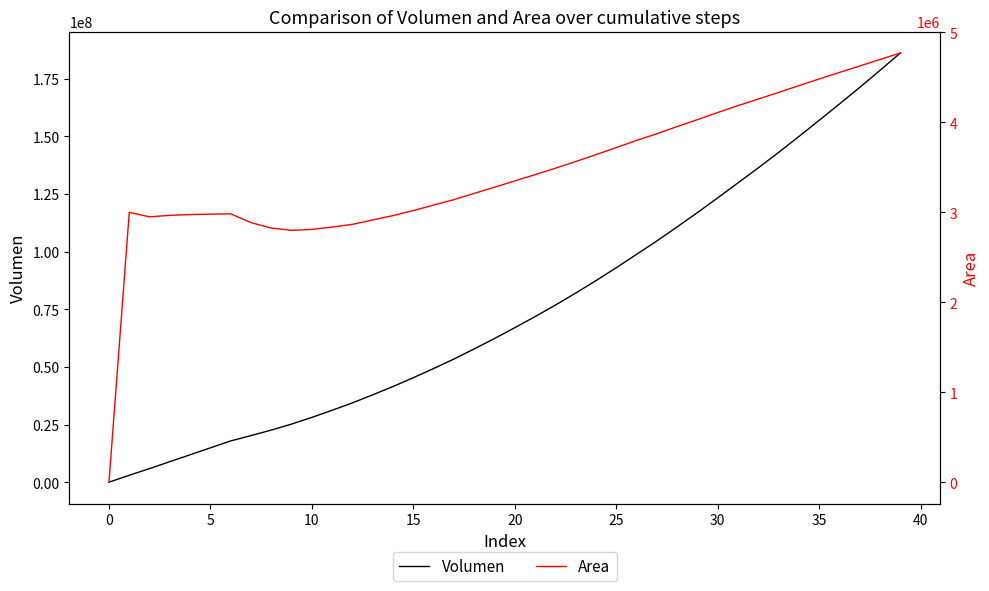

What is the sum of all Area values?

137772283.9